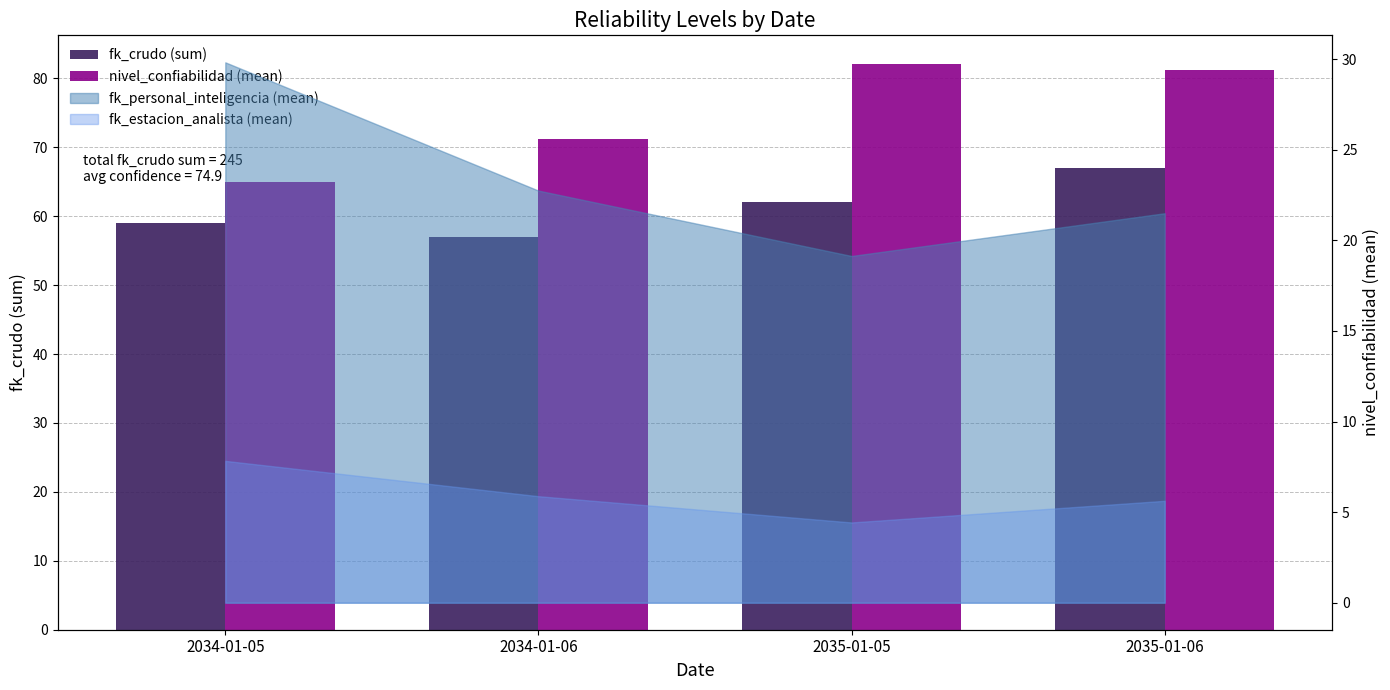

What is the spread (max minus min) of values at 2034-01-06?

14.2